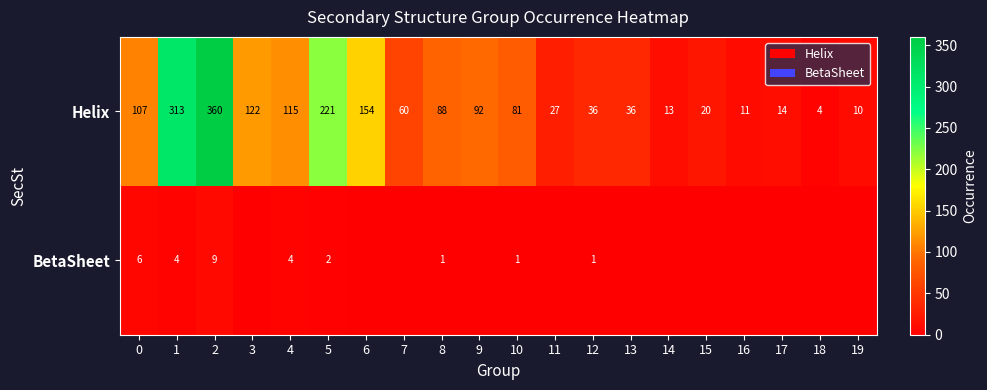

How many values in the Helix series are below 81?

10